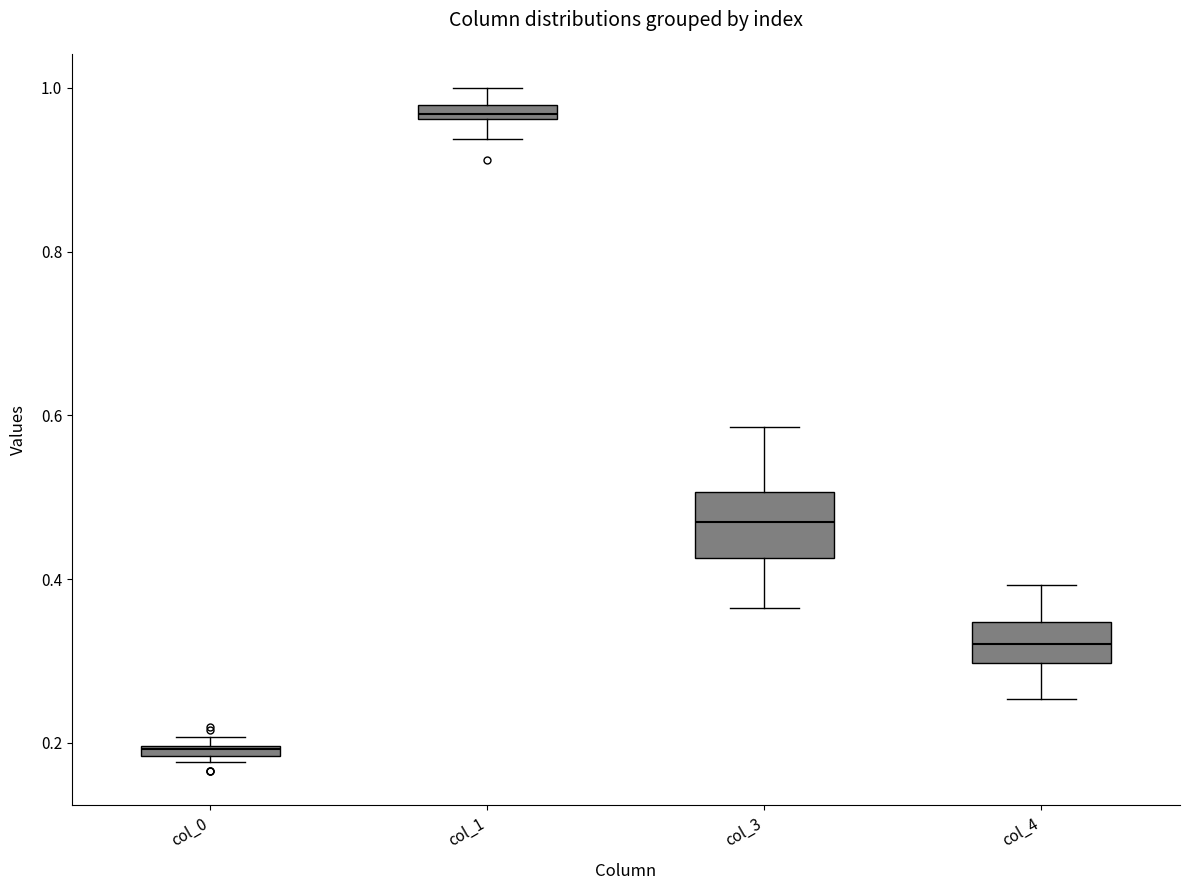

Where does the lower whisker of the box for col_4 end on the y-axis? The values are not printed on the chart, so give them approximately, as read against the axis.

0.26